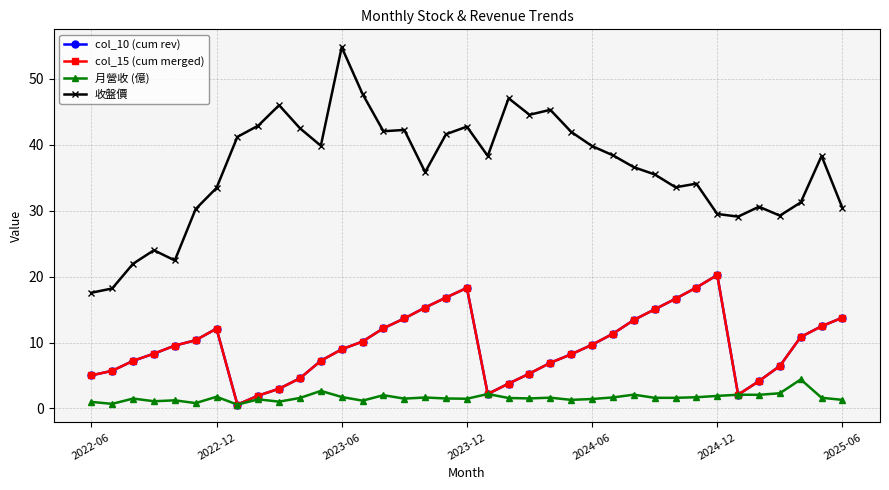

True or false: col_10 (cum rev) and col_15 (cum merged) cross at least once.

False